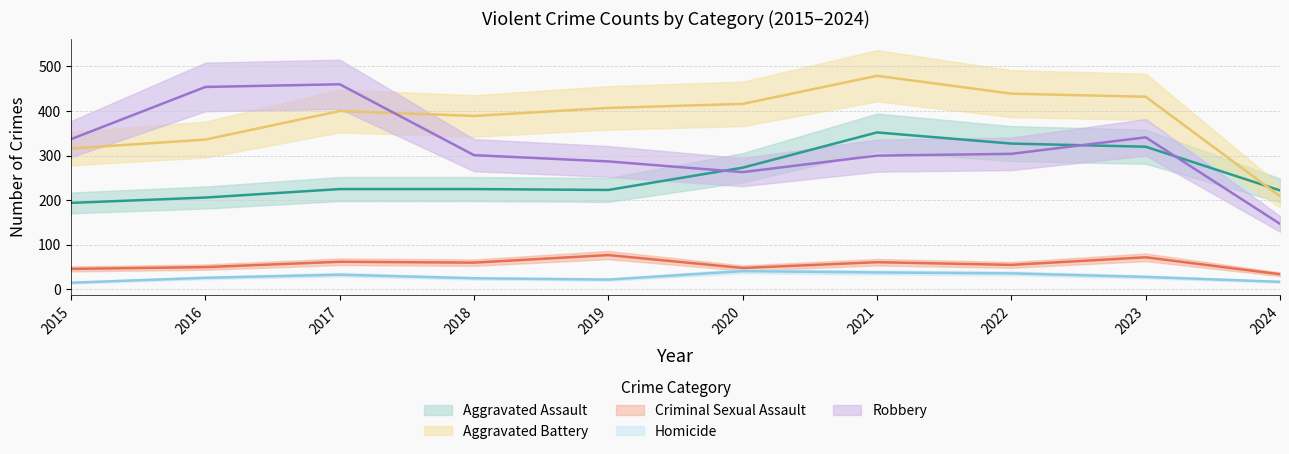

Rank the categories by Robbery value from lowest to highest.

2024, 2020, 2019, 2021, 2018, 2022, 2015, 2023, 2016, 2017